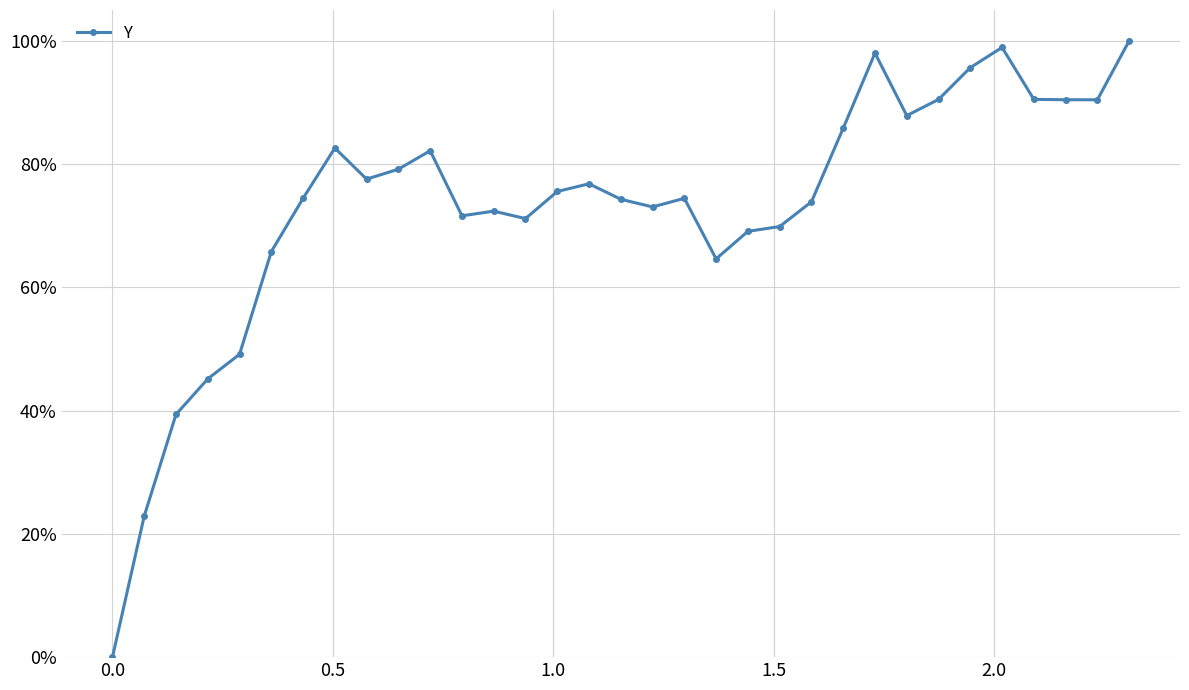

Is this an area chart (filled region under the line)?

No